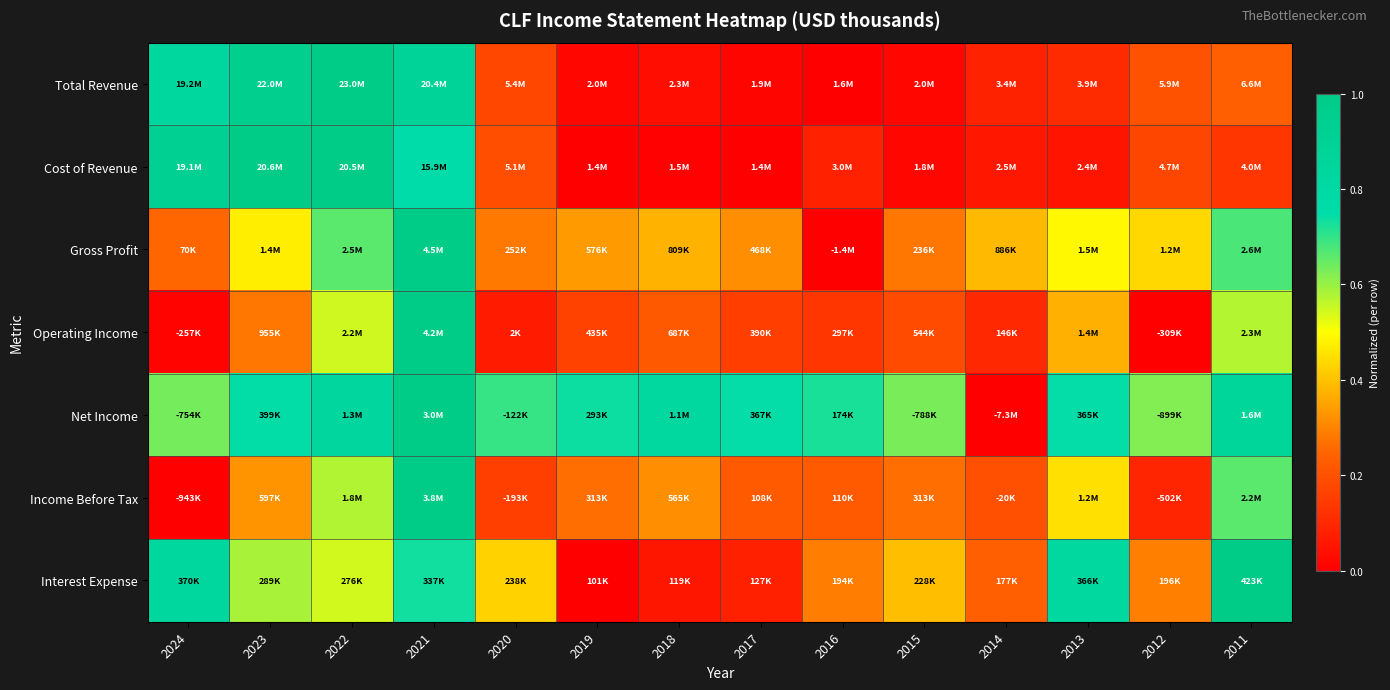

Count the number of data series in this chart.

7